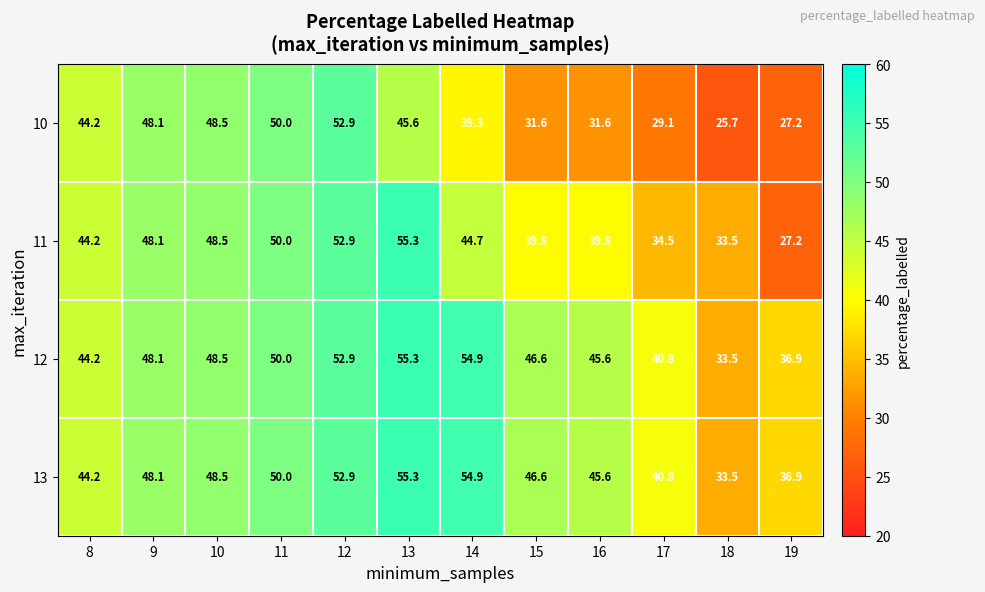

Where is 10 nearest to the value 39?

14